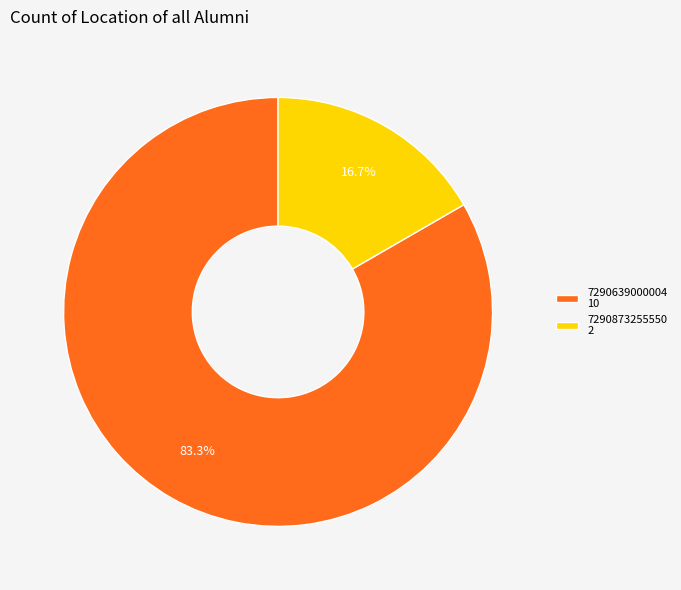

Rank the categories by value from lowest to highest.

7290873255550, 7290639000004